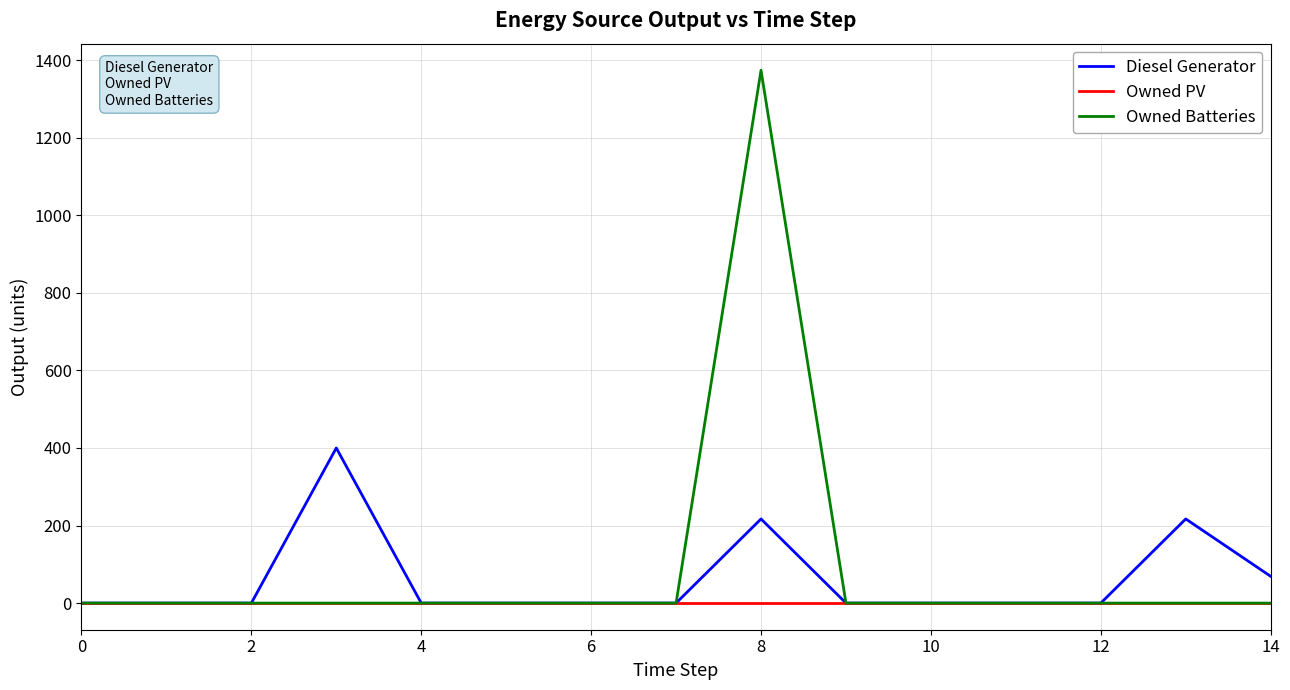

Which series has the largest range (max minus min)?

Owned Batteries